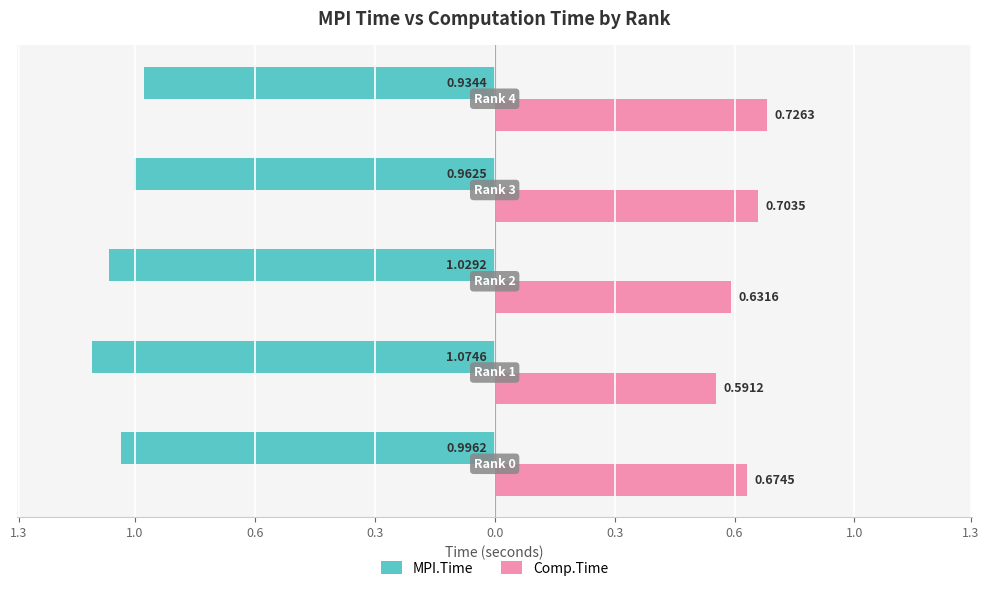

What position from the right is 0.6?

3